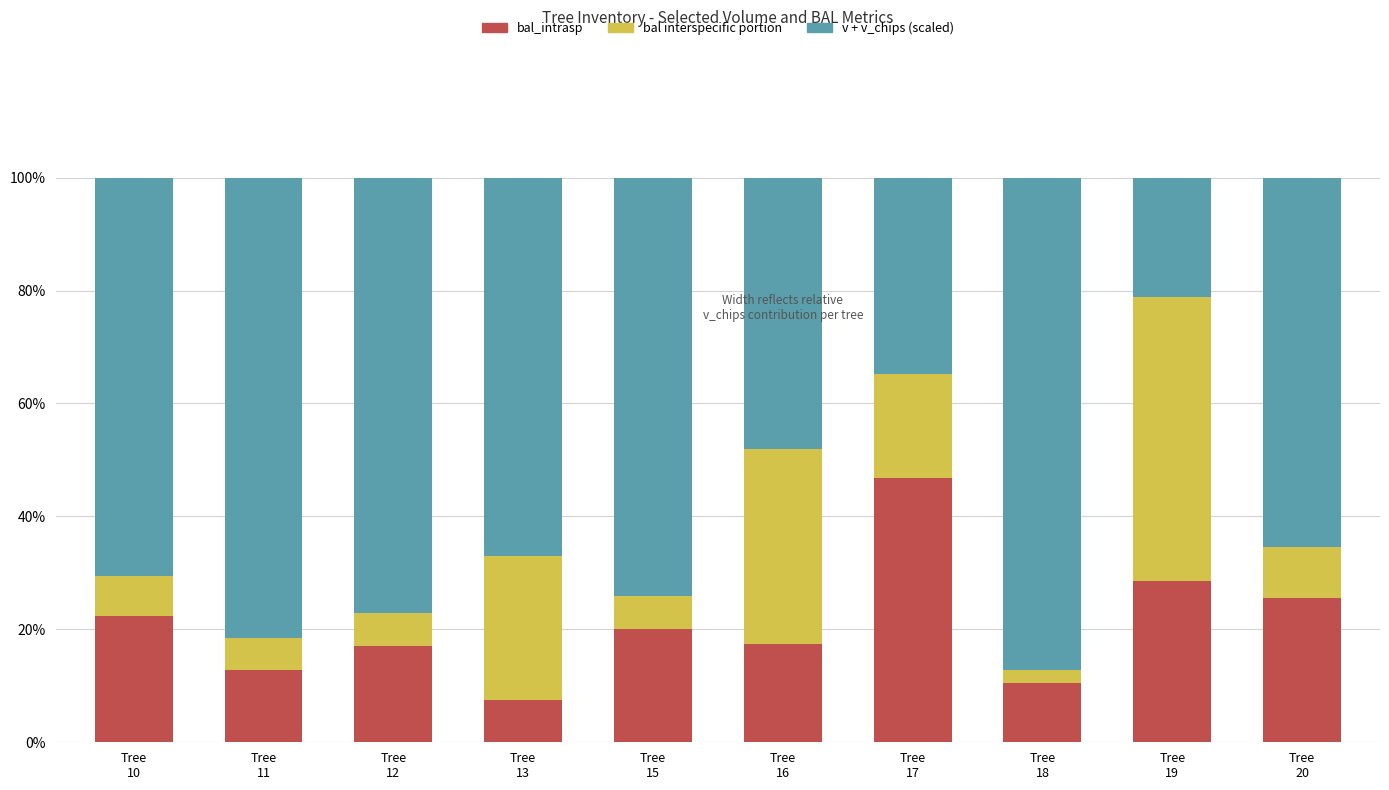

How many categories are shown in the chart?

10